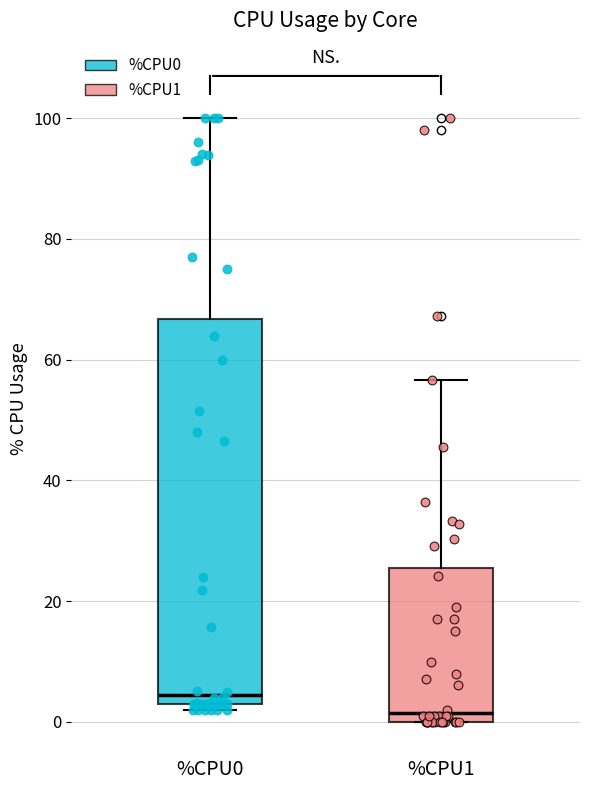

Which box is the tallest, from its lower edge to its upper edge?

%CPU0